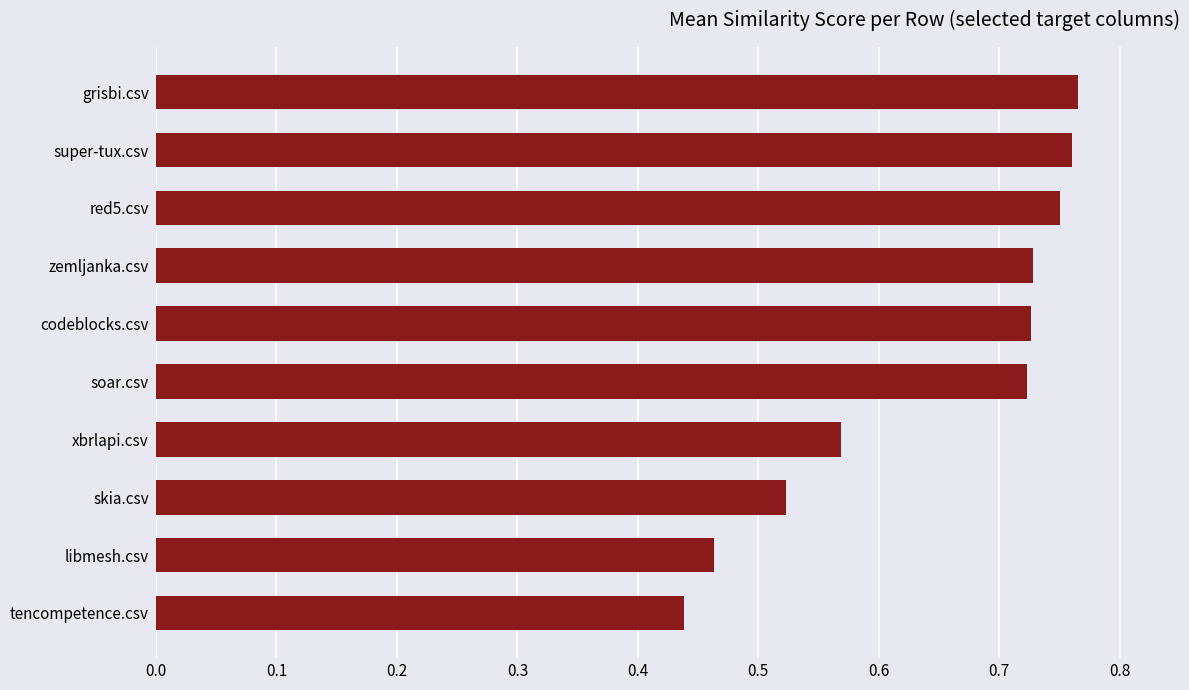

The value at soar.csv is 0.3. True or false?

False